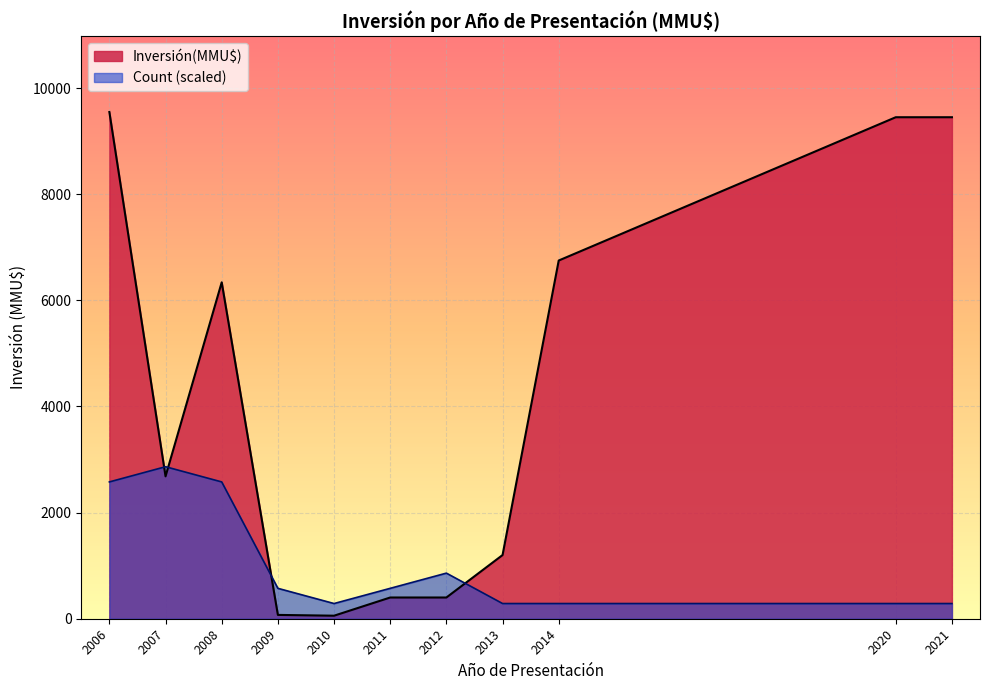

Rank the series by their average value, from highest to lowest.

Inversión(MMU$), Count (scaled)